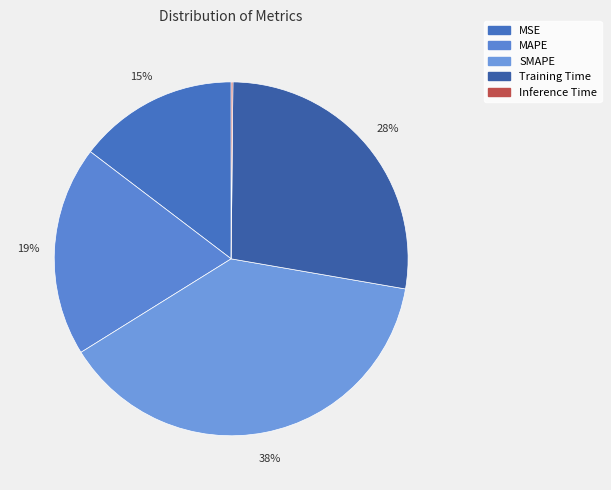

Do Training Time and SMAPE together represent more than half of the pie?

Yes